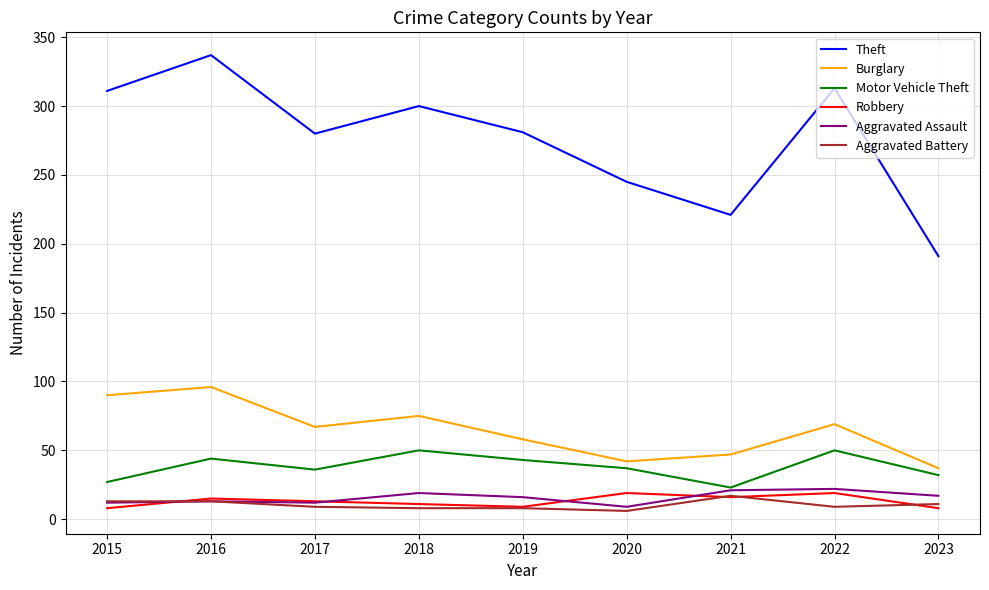

What is the sum of the Robbery values at 2022 and 2018?

30